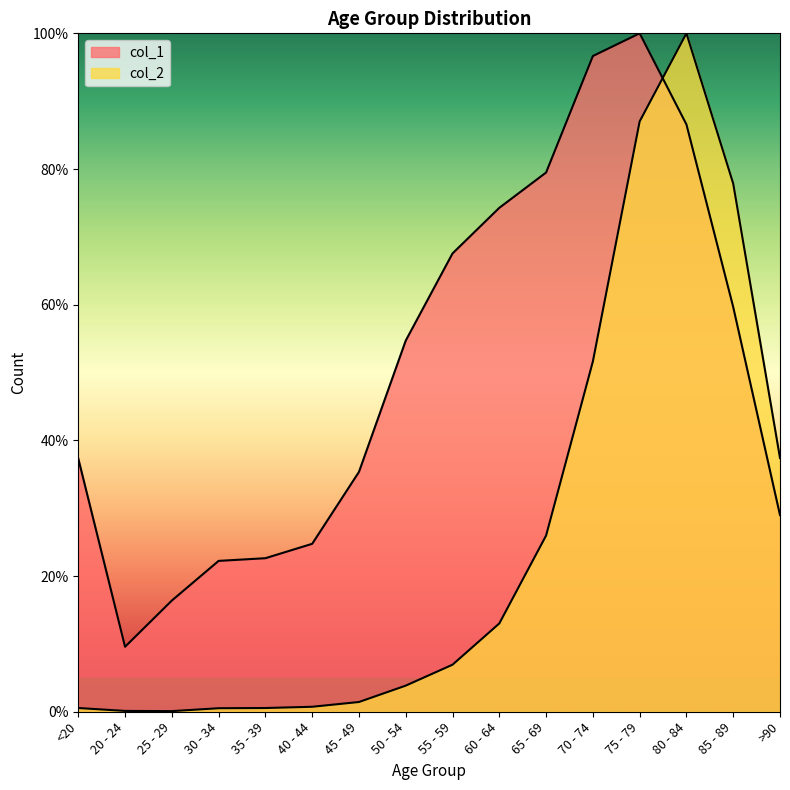

What is the average value of the col_2 series?

25.5